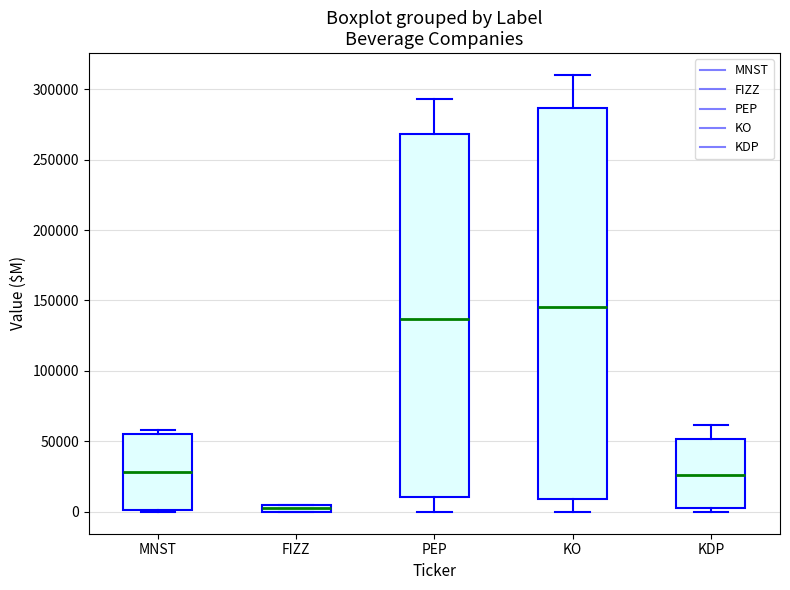

Where is the upper edge of the box for KDP on the y-axis? The values are not printed on the chart, so give them approximately, as read against the axis.

50000